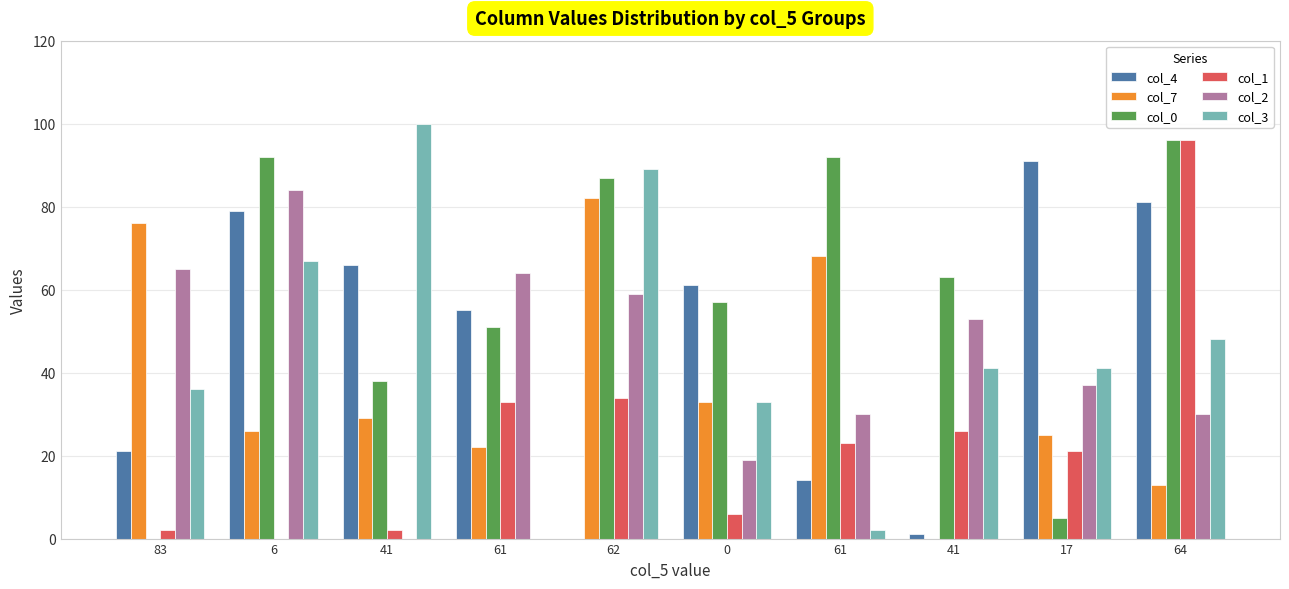

Are the bars horizontal?

No